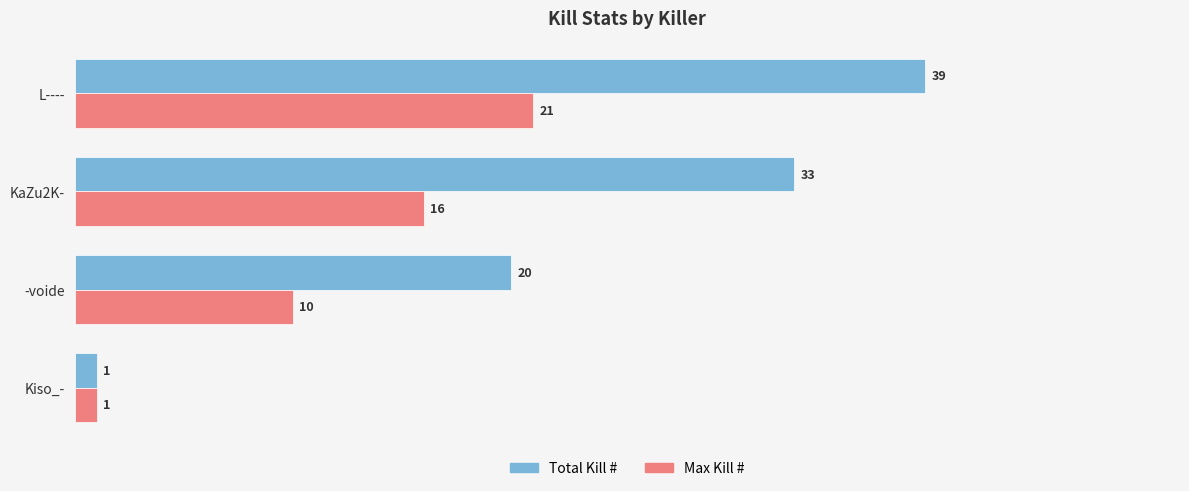

List the labels in order of Total Kill # value, smallest first.

Kiso_-, -voide, KaZu2K-, L----